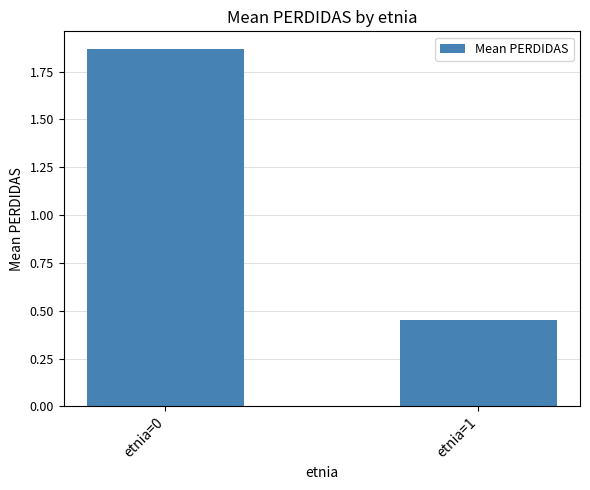

What is the average value?

1.2